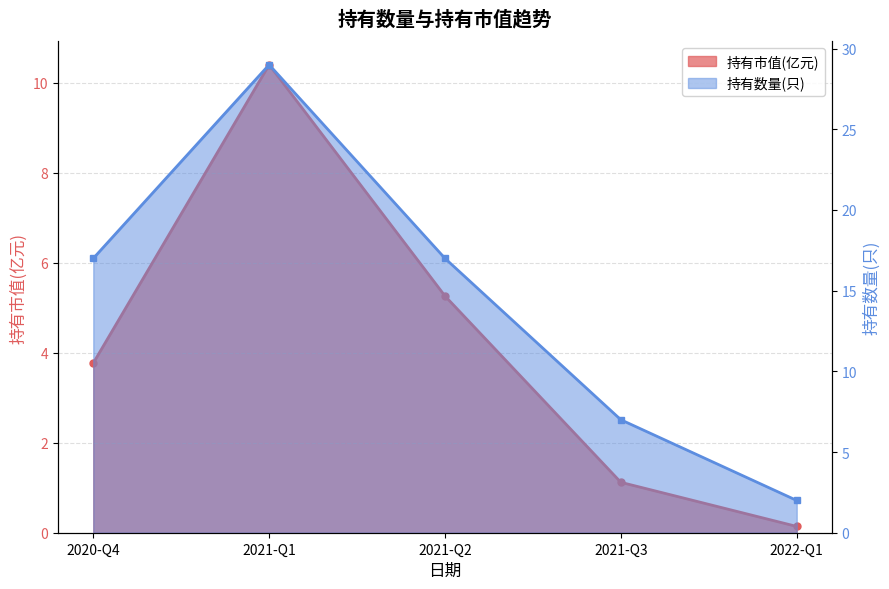

What is the spread (max minus min) of values at 2021-Q3?

5.9